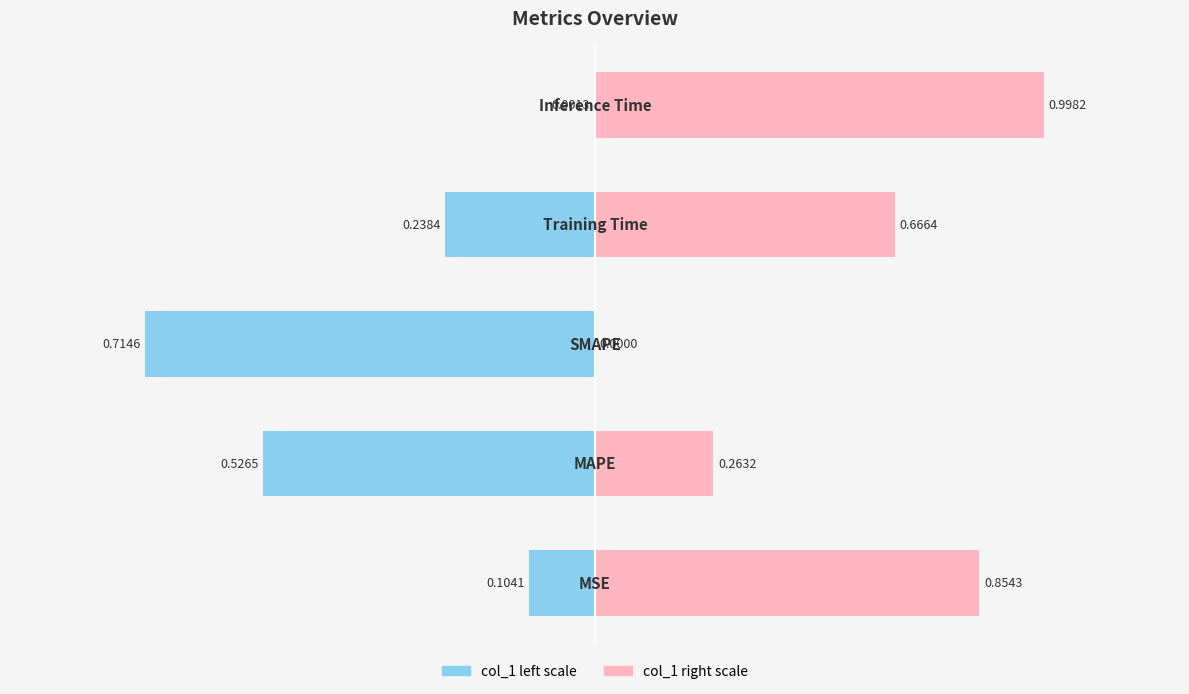

List the series in order of their overall mean, lowest first.

col_1 (normalized left), col_1 (normalized right)